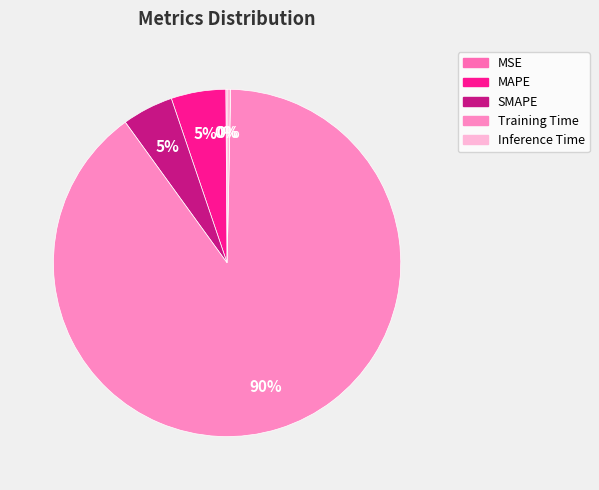

Is Training Time the majority of the pie?

Yes